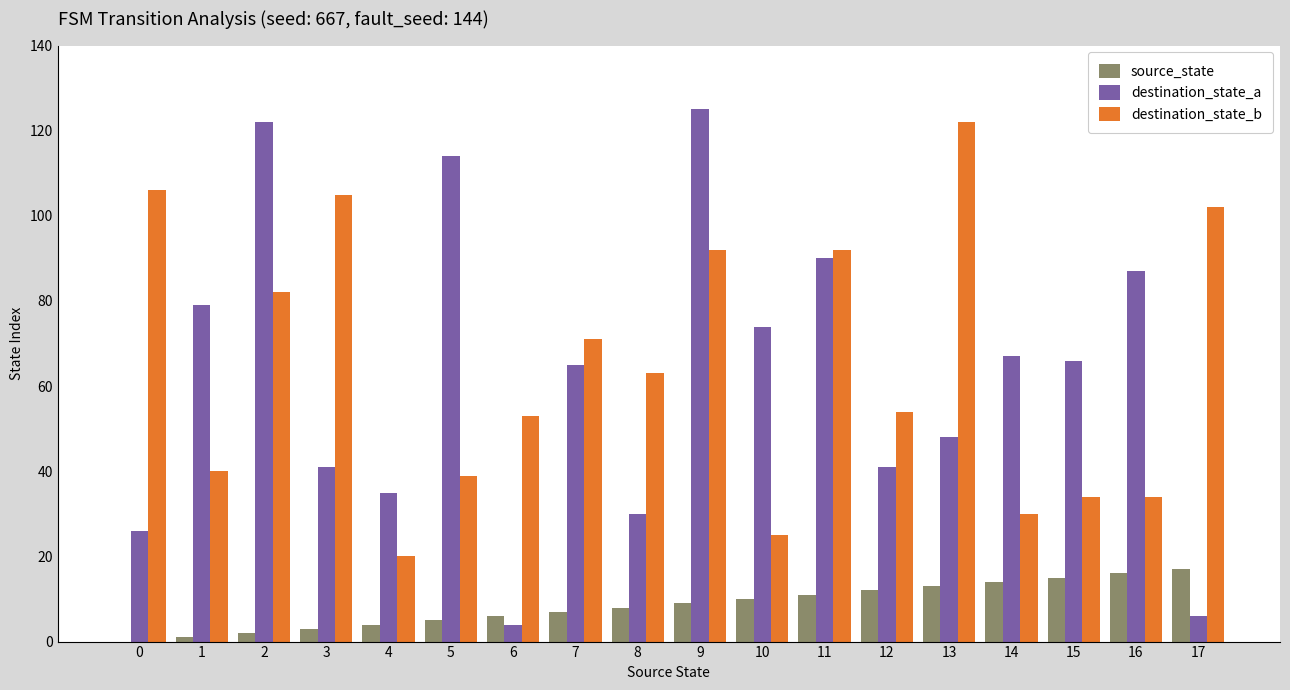

The value of destination_state_a at 10 is 126. True or false?

False